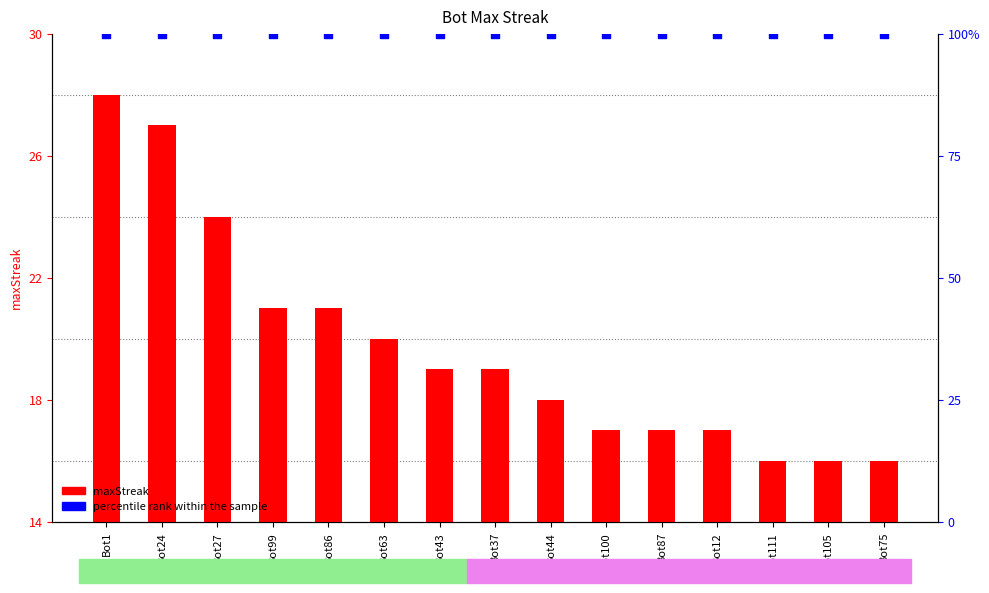

What are all the series names shown in the legend?

maxStreak, percentile rank within the sample